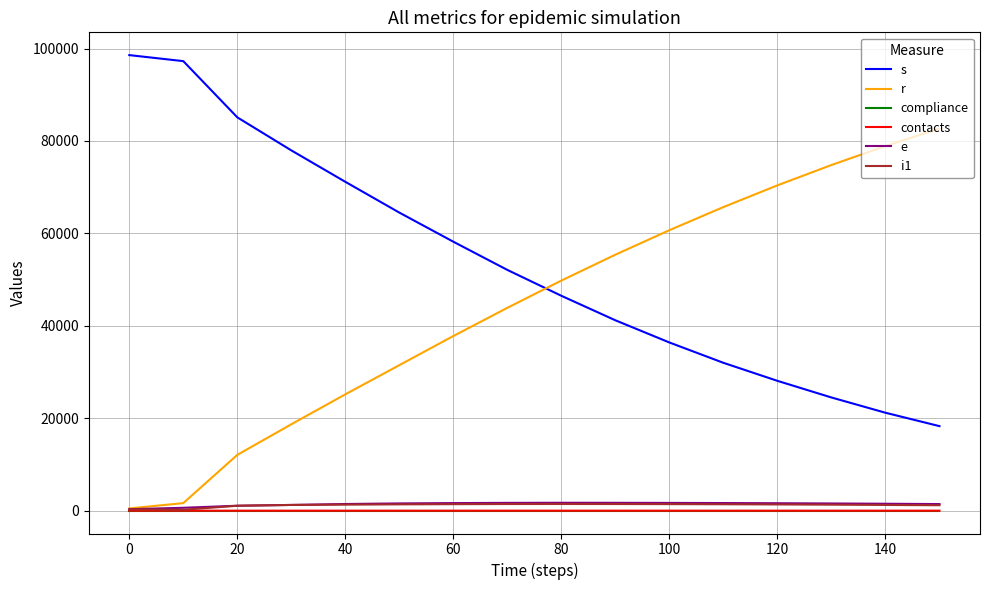

What is the greatest value displayed?

98577.0